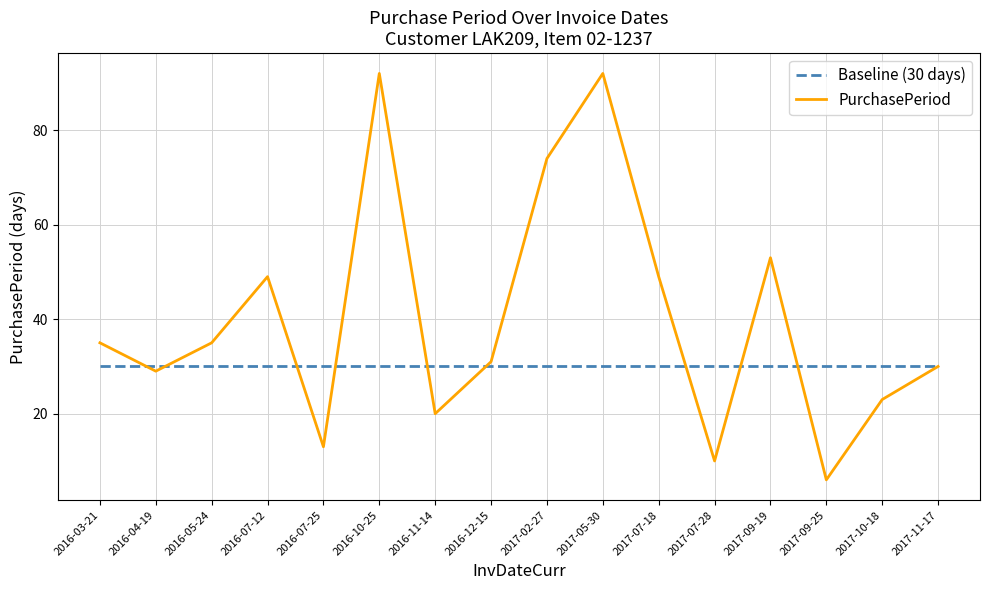

At 2016-05-24, list the series in order from smallest to largest.

Baseline (30 days), PurchasePeriod